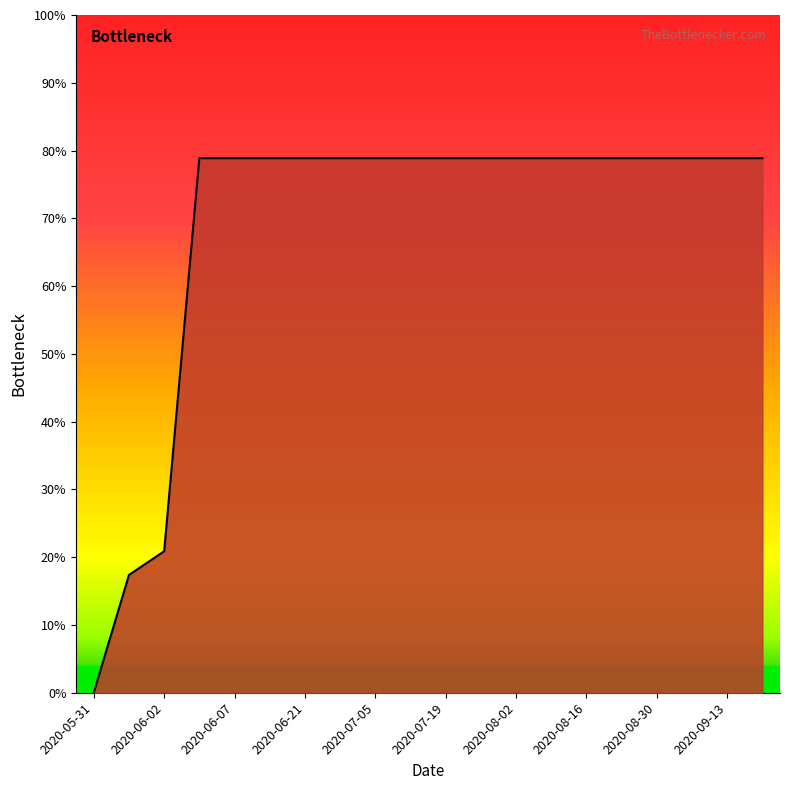

Rank the categories by value from lowest to highest.

2020-05-31, 2020-06-01, 2020-06-02, 2020-06-03, 2020-06-07, 2020-06-14, 2020-06-21, 2020-06-28, 2020-07-05, 2020-07-12, 2020-07-19, 2020-07-26, 2020-08-02, 2020-08-09, 2020-08-16, 2020-08-23, 2020-08-30, 2020-09-06, 2020-09-13, 2020-09-20